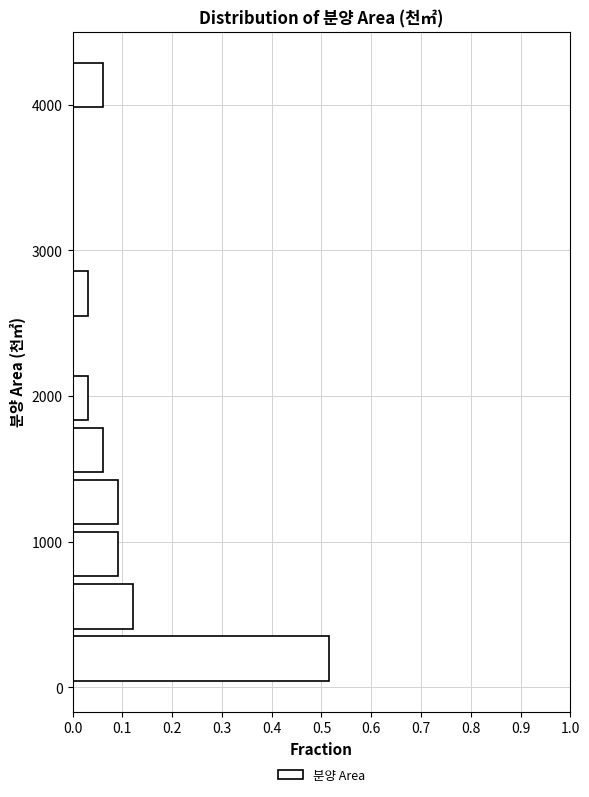

Read against the y-axis, roughly where is the centre of the longest bar?

200